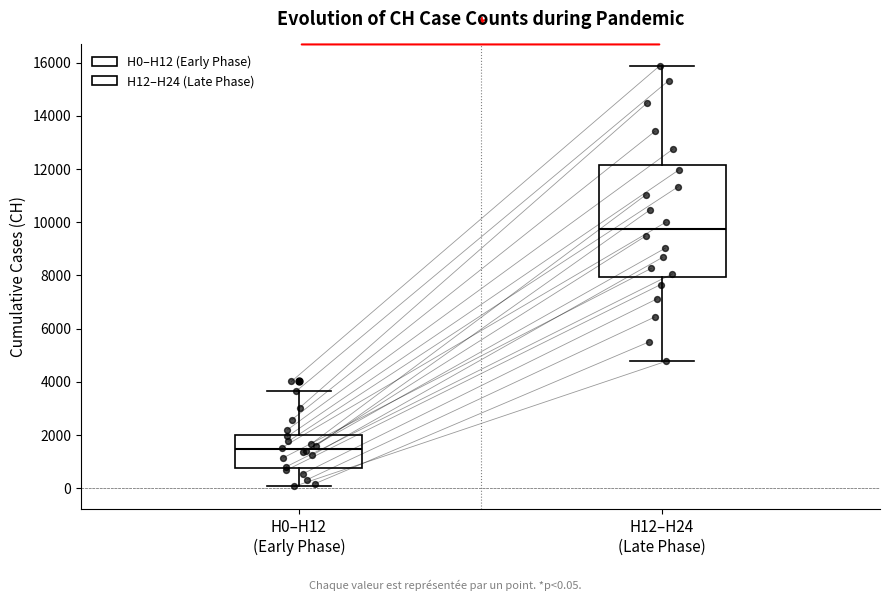

Where is the lower edge of the box for H12–H24 (Late Phase) on the y-axis? The values are not printed on the chart, so give them approximately, as read against the axis.

8000